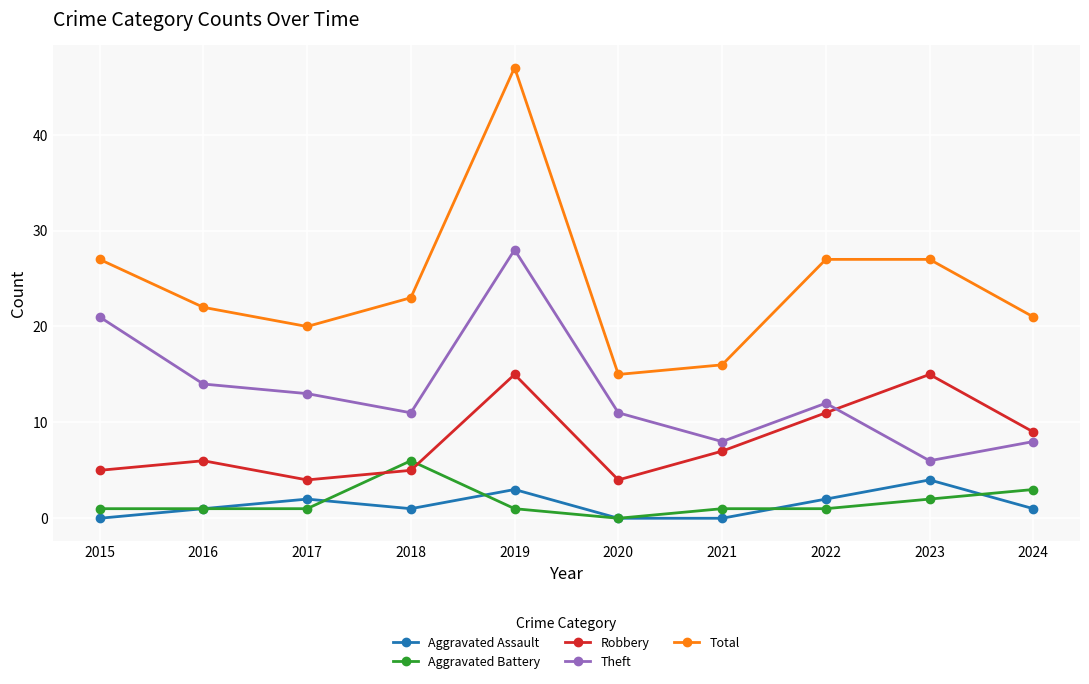

What is the average value of the Aggravated Assault series?

1